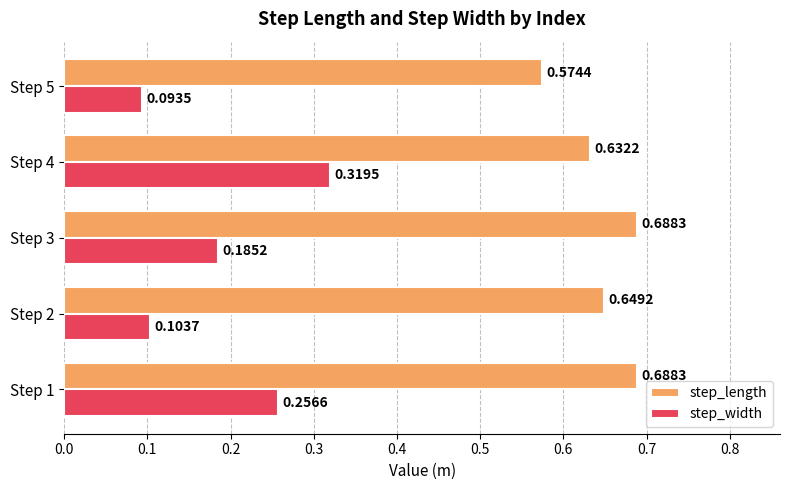

Between Step 2 and Step 3, which series saw the biggest shift?

step_width